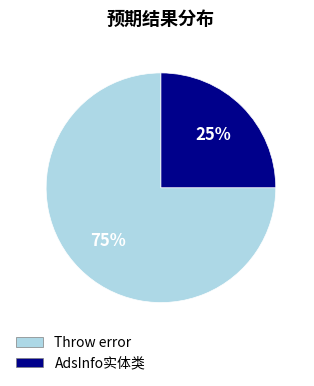

Is there any slice that represents more than half of the pie?

Yes